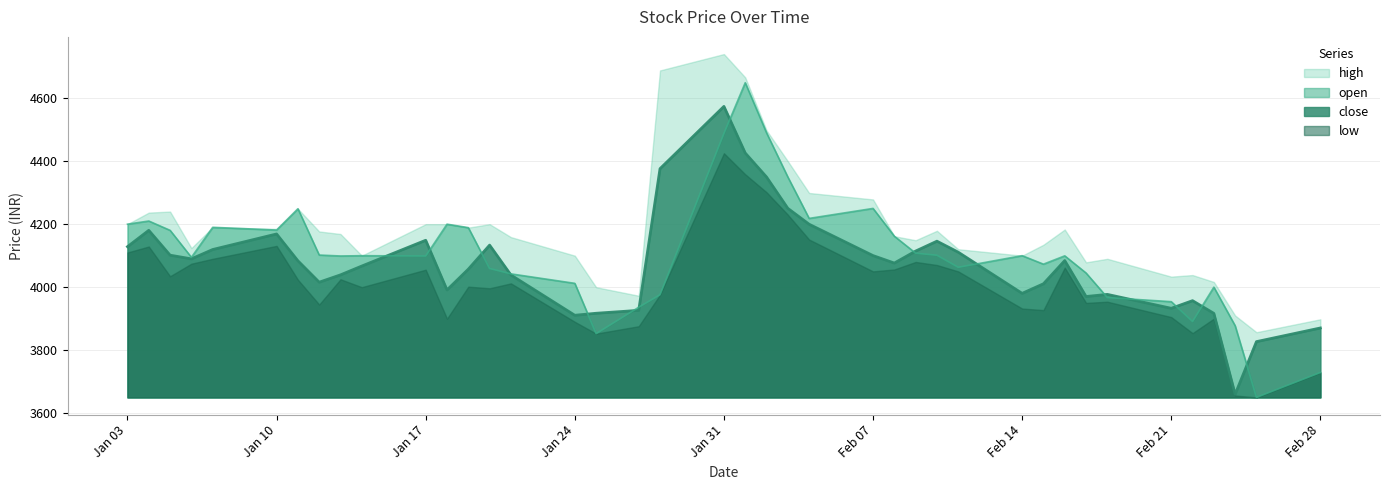

What is the spread (max minus min) of values at Jan 17?

144.6